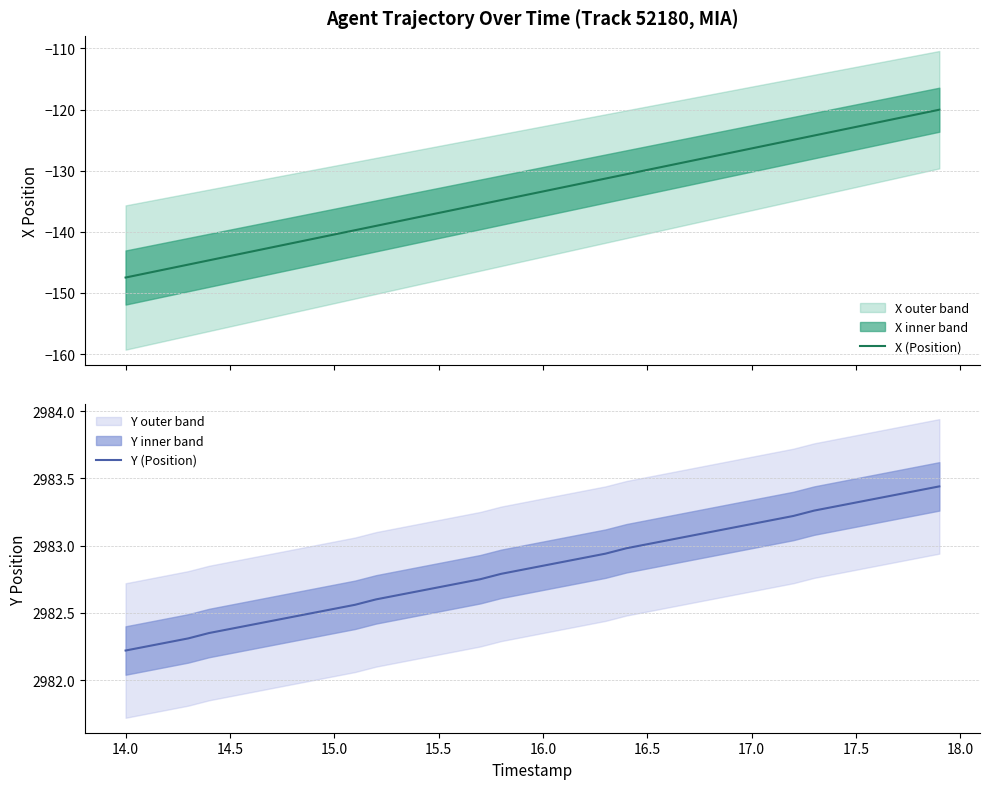

Is it true that Y (Position) equals 2982.2 at 14.0?

True